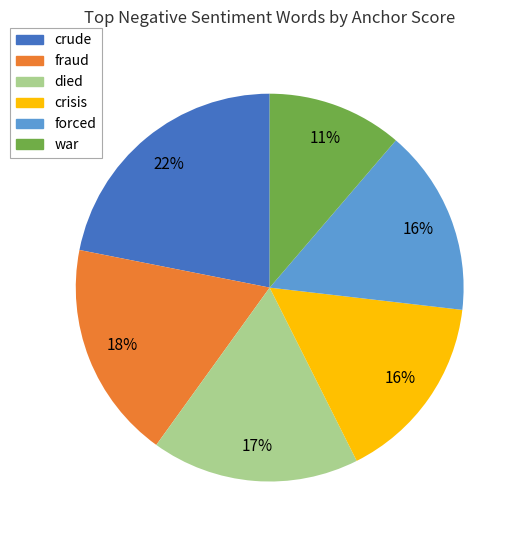

Is the sum of fraud and crisis greater than half?

No